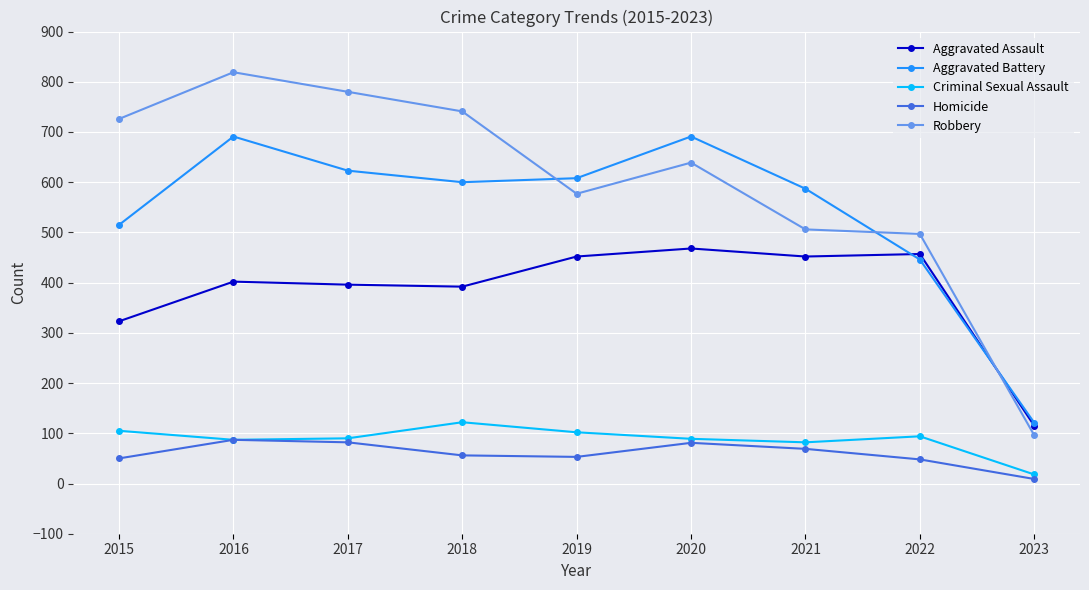

How many lines are shown in the chart?

5